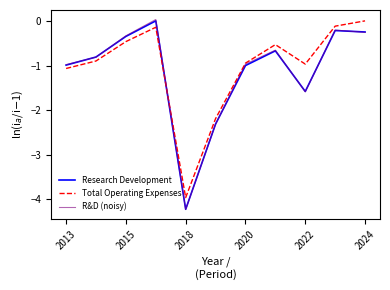

How many interior local peaks does the R&D (noisy) series have?

3